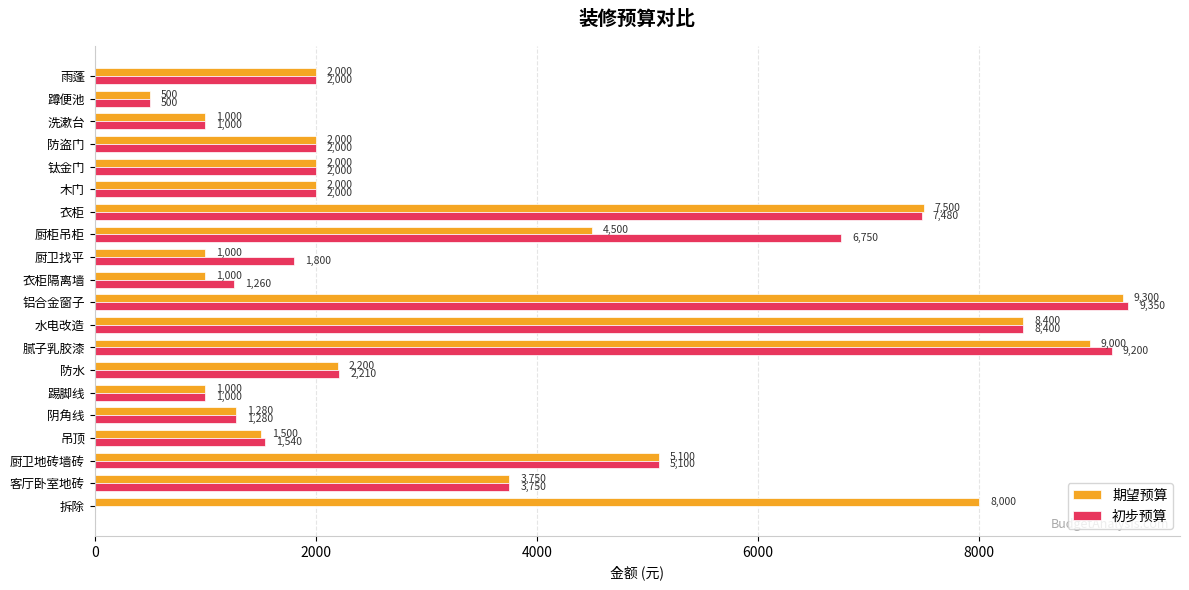

The 期望预算 series shows 5100 at 厨卫地砖墙砖. True or false?

True